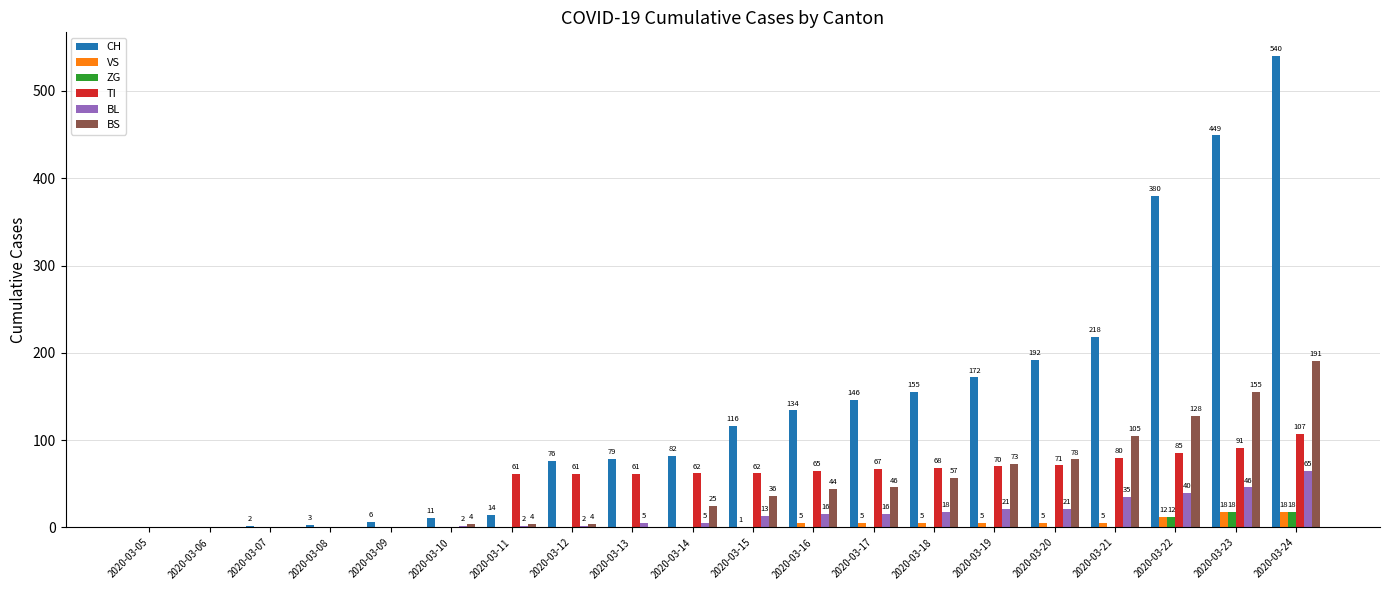

How many categories are shown in the chart?

20